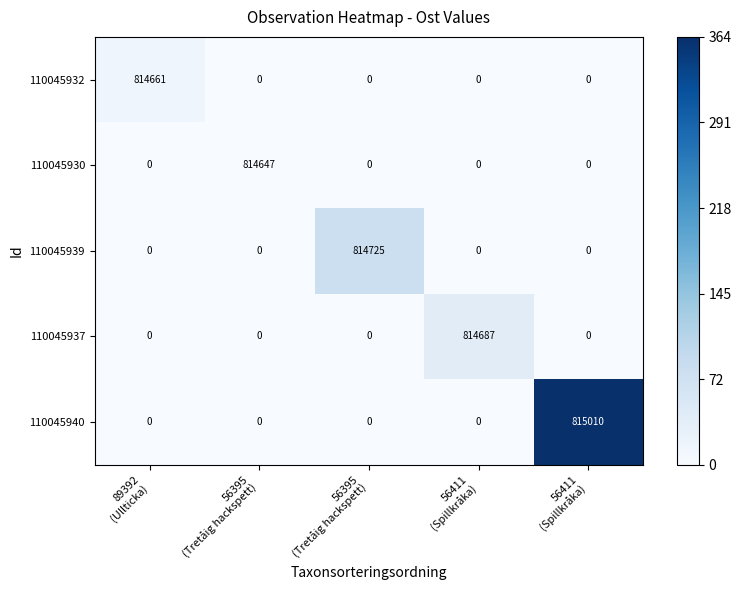

Reading right to left, transcribe all the data shown in this chart.

110045932: 56411
(Spillkråka)=0	56411
(Spillkråka)=0	56395
(Tretåig hackspett)=0	56395
(Tretåig hackspett)=0	89392
(Ullticka)=814661
110045930: 56411
(Spillkråka)=0	56411
(Spillkråka)=0	56395
(Tretåig hackspett)=0	56395
(Tretåig hackspett)=814647	89392
(Ullticka)=0
110045939: 56411
(Spillkråka)=0	56411
(Spillkråka)=0	56395
(Tretåig hackspett)=814725	56395
(Tretåig hackspett)=0	89392
(Ullticka)=0
110045937: 56411
(Spillkråka)=0	56411
(Spillkråka)=814687	56395
(Tretåig hackspett)=0	56395
(Tretåig hackspett)=0	89392
(Ullticka)=0
110045940: 56411
(Spillkråka)=815010	56411
(Spillkråka)=0	56395
(Tretåig hackspett)=0	56395
(Tretåig hackspett)=0	89392
(Ullticka)=0